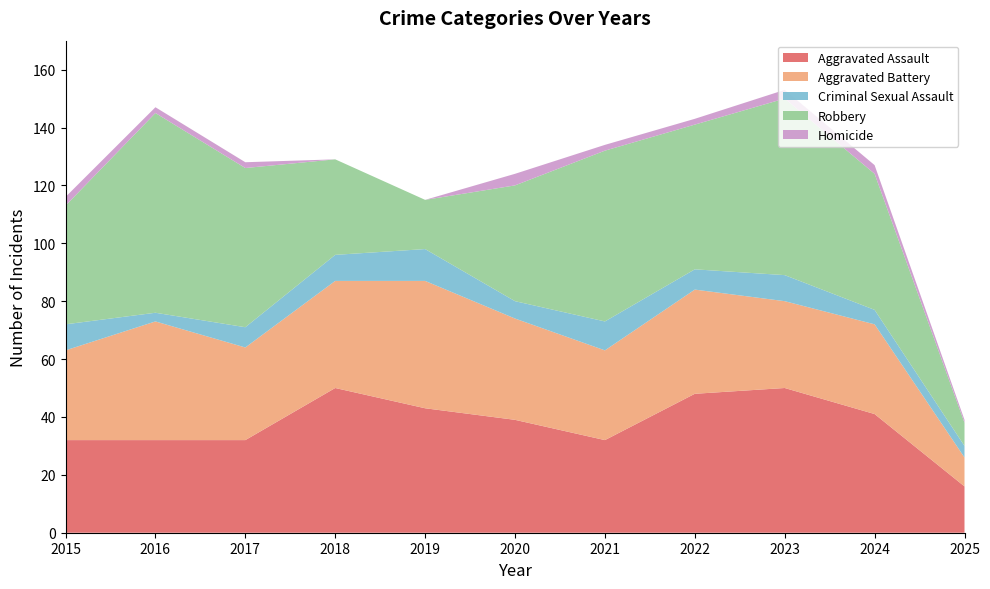

Reading left to right, list all the values displayed in this chart.

Aggravated Assault: 2015=32	2016=32	2017=32	2018=50	2019=43	2020=39	2021=32	2022=48	2023=50	2024=41	2025=16
Aggravated Battery: 2015=31	2016=41	2017=32	2018=37	2019=44	2020=35	2021=31	2022=36	2023=30	2024=31	2025=10
Criminal Sexual Assault: 2015=9	2016=3	2017=7	2018=9	2019=11	2020=6	2021=10	2022=7	2023=9	2024=5	2025=4
Robbery: 2015=41	2016=69	2017=55	2018=33	2019=17	2020=40	2021=59	2022=50	2023=61	2024=47	2025=8
Homicide: 2015=3	2016=2	2017=2	2018=0	2019=0	2020=4	2021=2	2022=2	2023=3	2024=3	2025=1